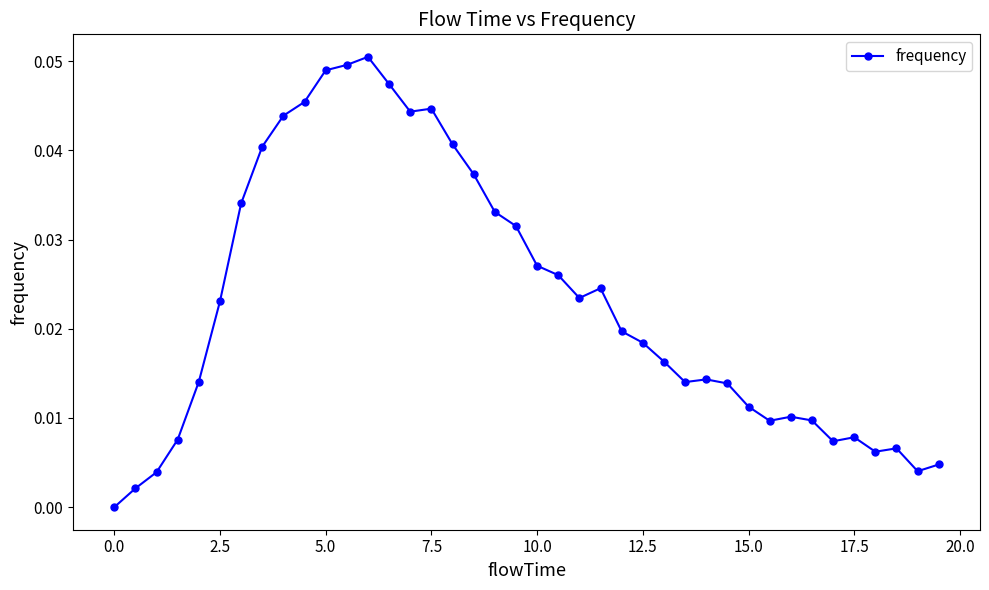

True or false: there are more than 2 points higher than both neighbors.

True